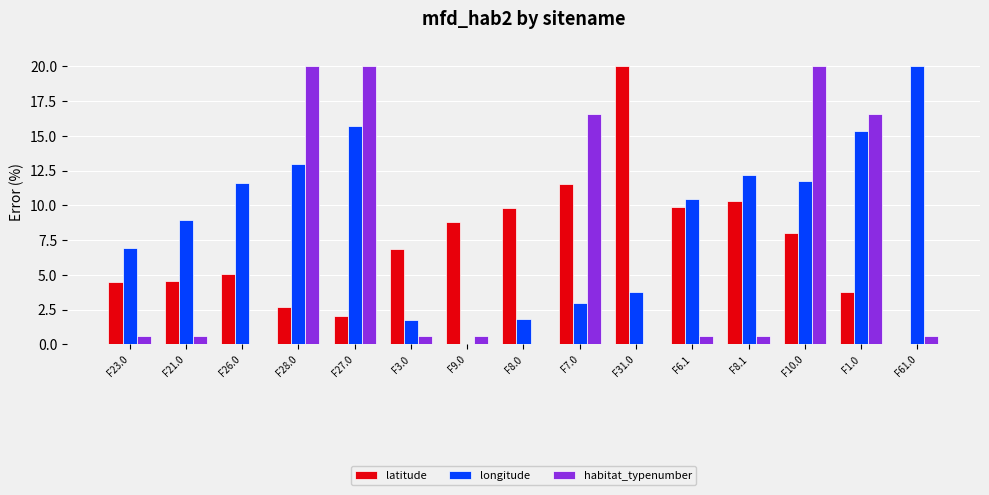

What is the sum of the longitude values at F1.0 and F28.0?

28.3